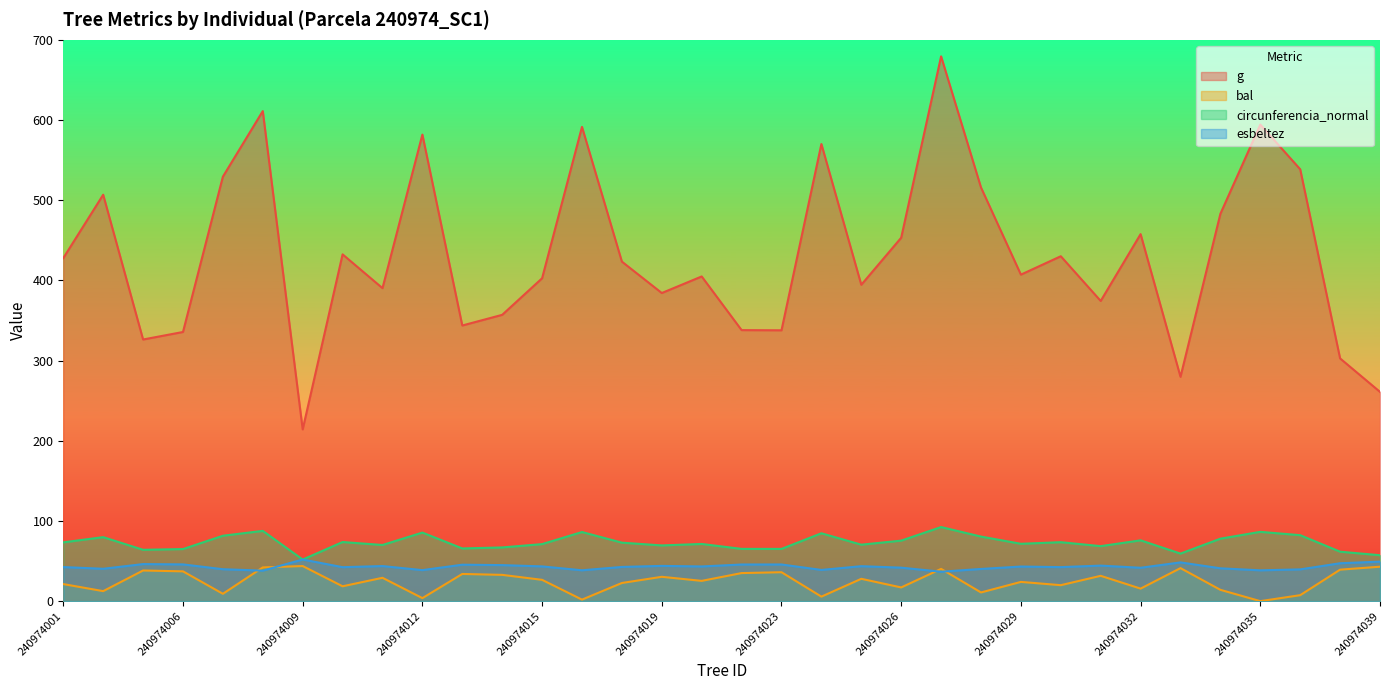

The bal series shows 1.8 at 240974024. True or false?

False